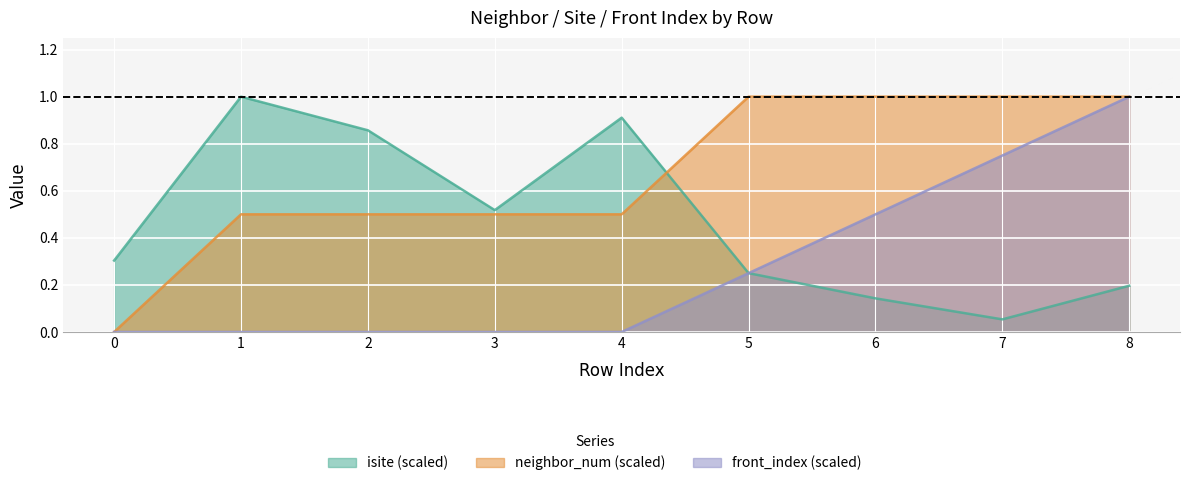

Reading right to left, transcribe all the data shown in this chart.

isite: 8=0.2	7=0.1	6=0.1	5=0.2	4=0.9	3=0.5	2=0.9	1=1.0	0=0.3
neighbor_num: 8=1.0	7=1.0	6=1.0	5=1.0	4=0.5	3=0.5	2=0.5	1=0.5	0=0.0
front_index: 8=1.0	7=0.8	6=0.5	5=0.2	4=0.0	3=0.0	2=0.0	1=0.0	0=0.0